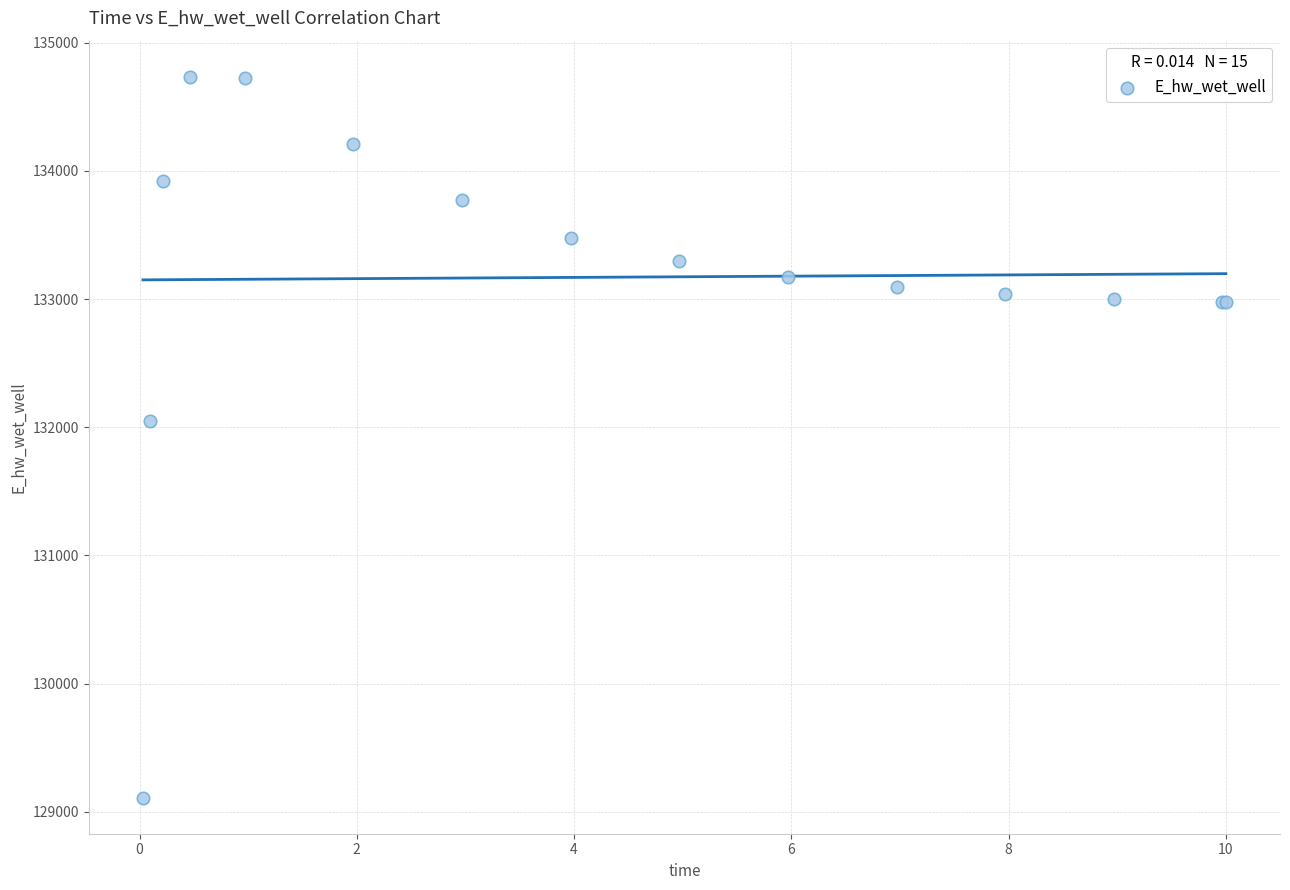

What Y value in the scatter plot is closest to 131922?

132044.8